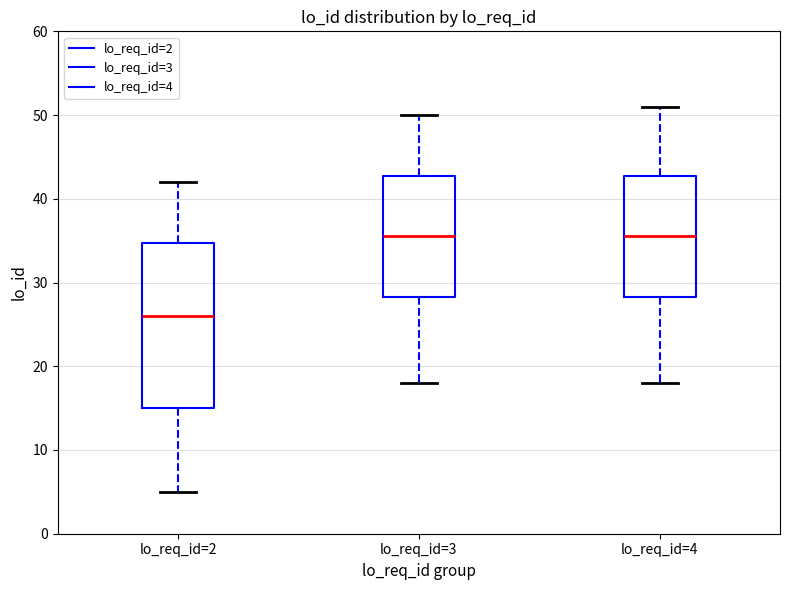

Reading left to right, transcribe this box plot: for each box, give where its median line is, the range the box spans, and where its two whiskers end, as read against the y-axis. The values are not printed on the chart, so give them approximately, as read against the axis.

lo_req_id=2: median 26, box 15 to 35, whiskers 5 to 42
lo_req_id=3: median 36, box 28 to 43, whiskers 18 to 50
lo_req_id=4: median 36, box 28 to 43, whiskers 18 to 51